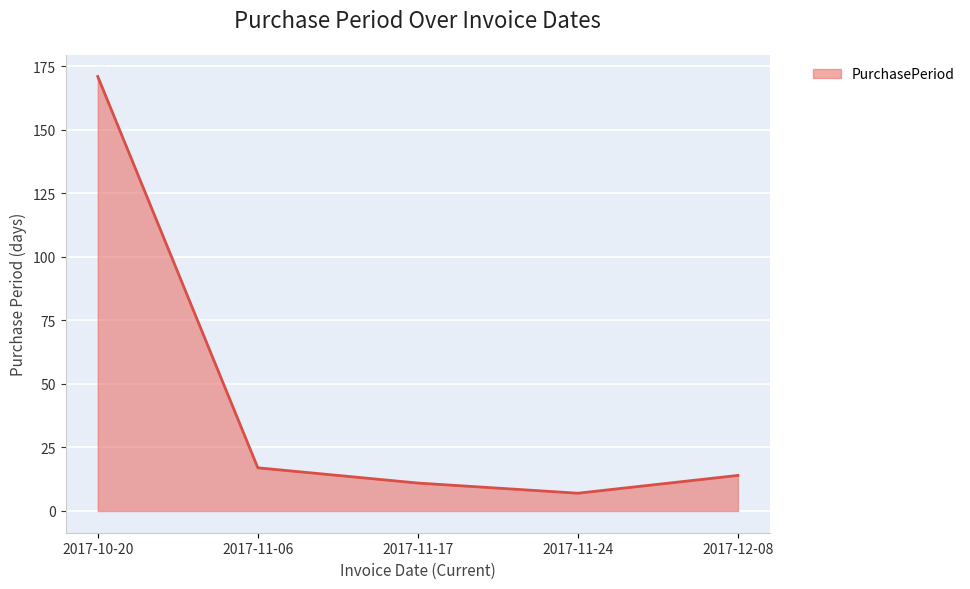

List the labels in order of value, largest first.

2017-10-20, 2017-11-06, 2017-12-08, 2017-11-17, 2017-11-24